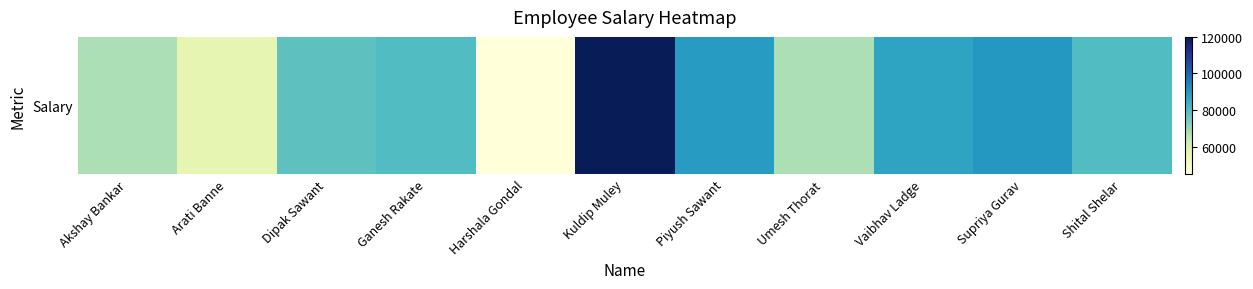

What is the change in value from Umesh Thorat to Supriya Gurav?

+23000